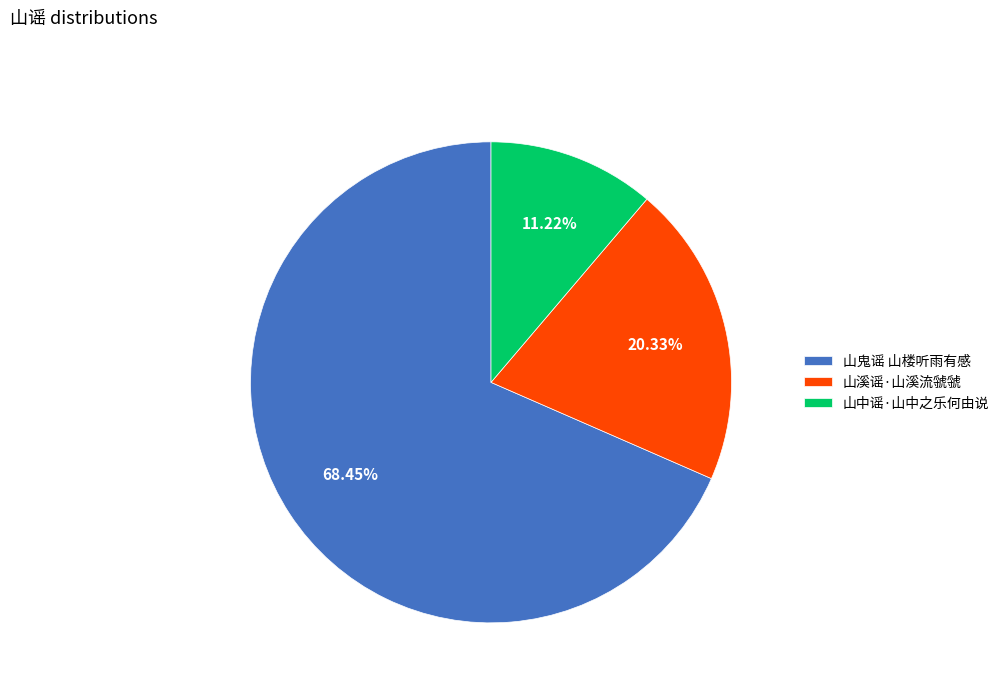

What percentage do 山中谣·山中之乐何由说 and 山溪谣·山溪流虢虢 together represent?

31.6%